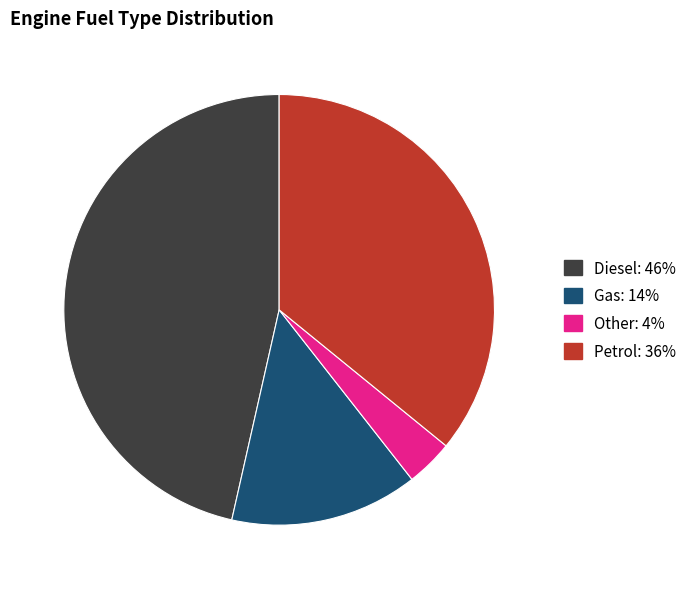

What is the ratio of the value at Other to the value at Diesel?

0.1